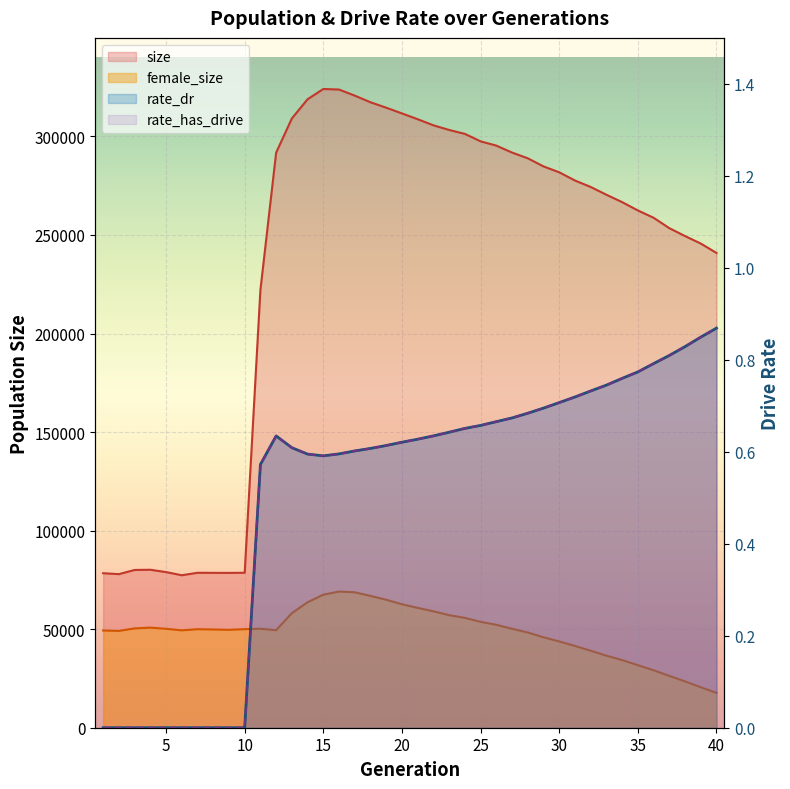

What is the difference between the maximum and minimum values in the rate_has_drive series?

0.9